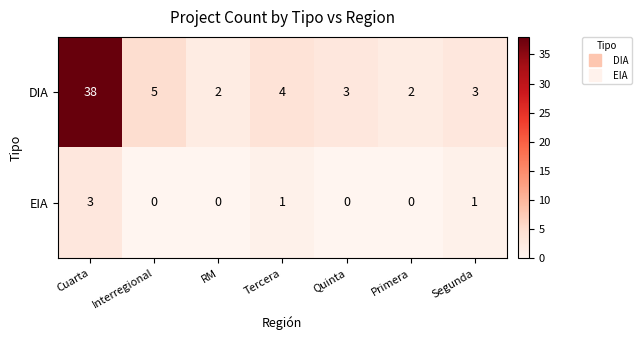

What value does the DIA series have at Tercera?

4